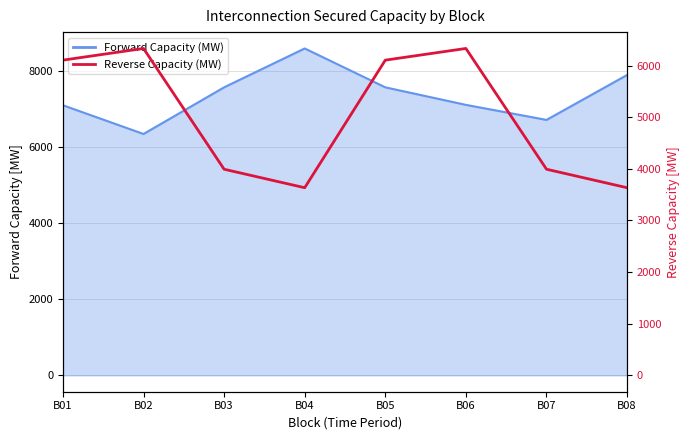

What is the minimum value shown in the chart?

3633.5